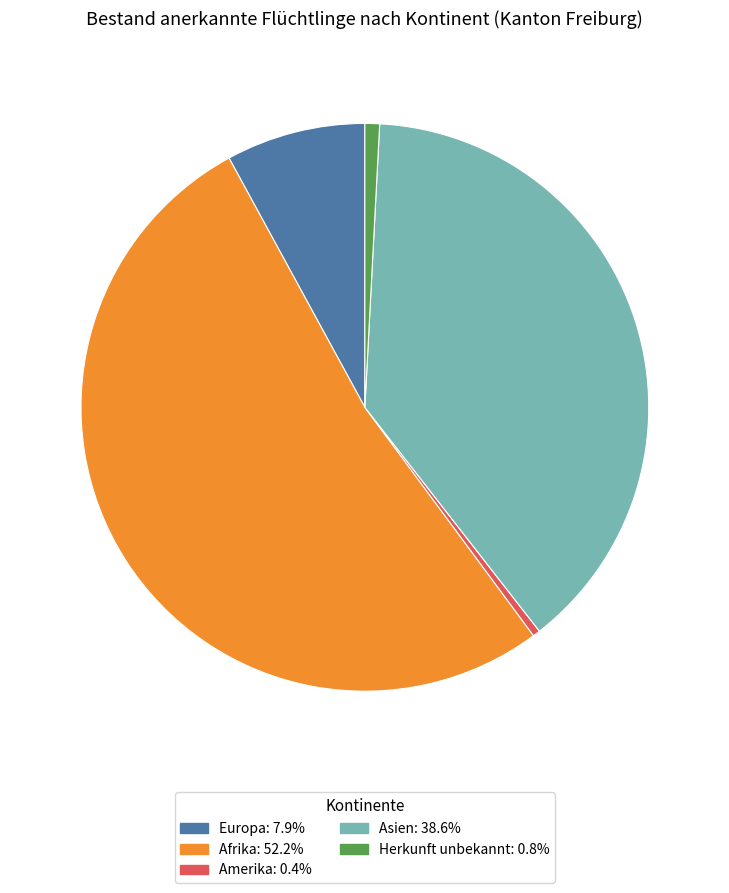

Is there any slice that represents more than half of the pie?

Yes